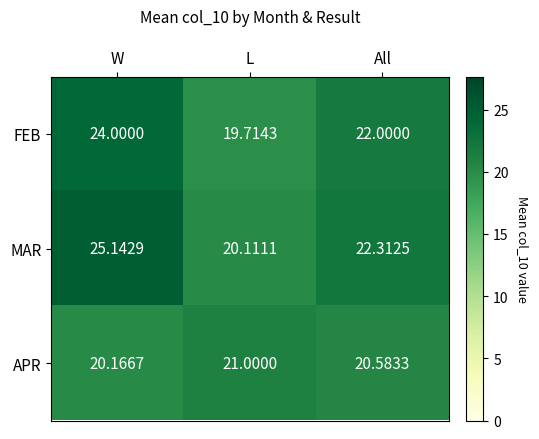

Rank the categories by APR value from lowest to highest.

W, All, L